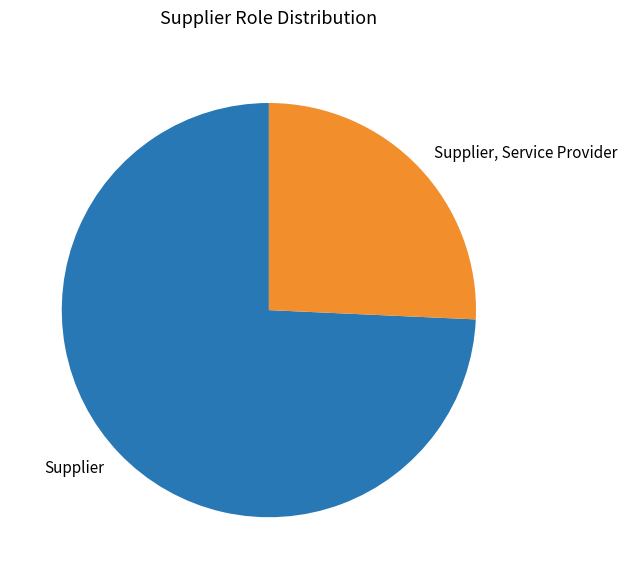

Rank the categories by value from lowest to highest.

Supplier, Service Provider, Supplier